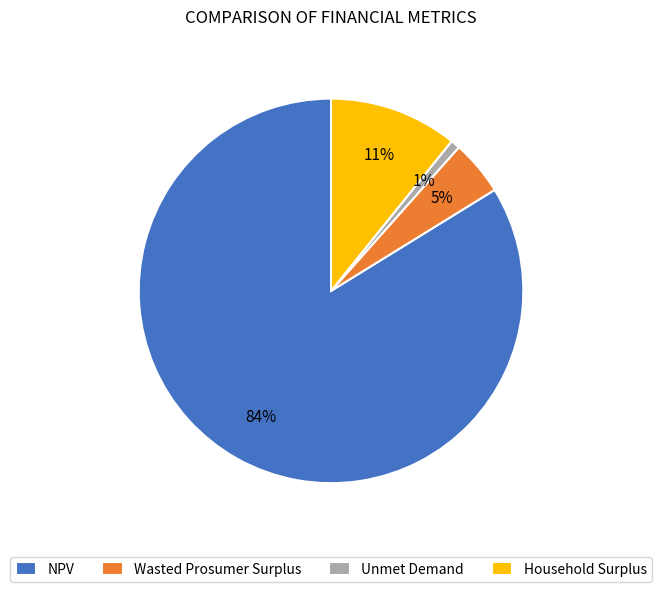

Count the number of slices in the pie.

4